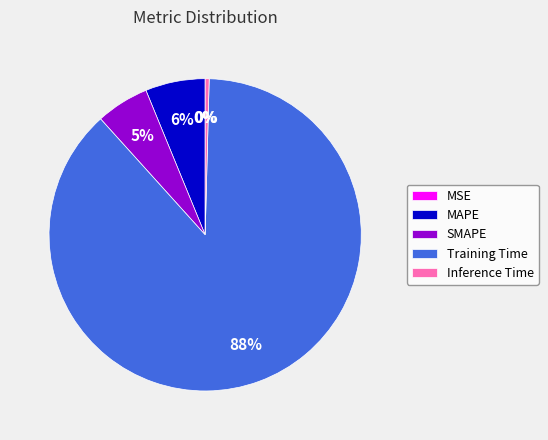

To the nearest percent, what is the average slice percentage?

20%